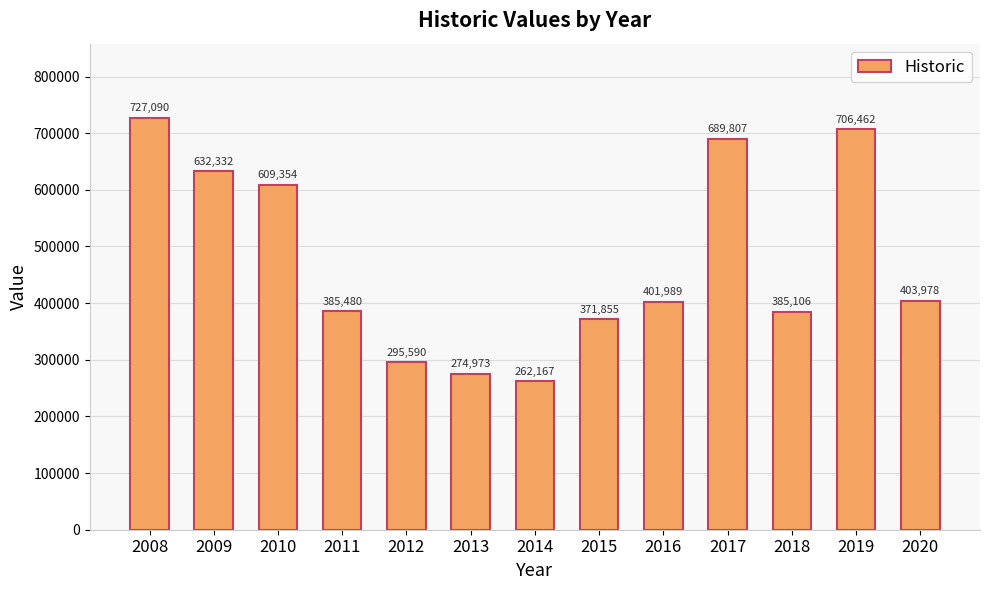

What is the change in value from 2009 to 2020?

-228353.8